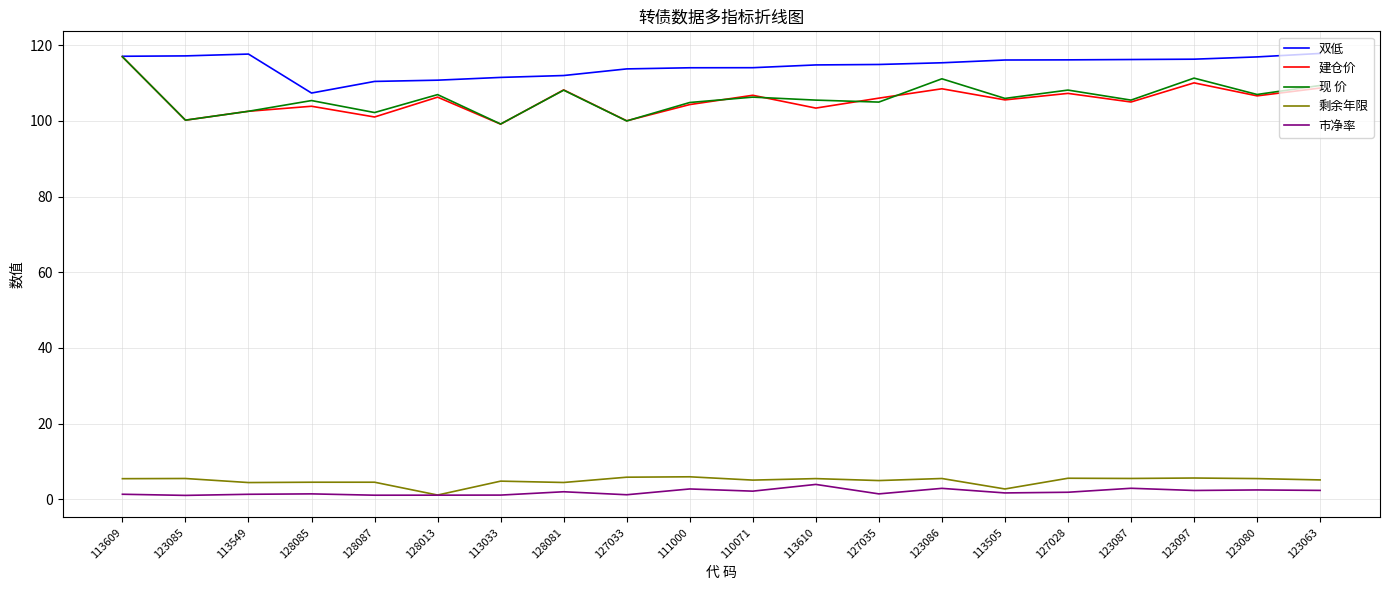

Which series has the largest total across all categories?

双低